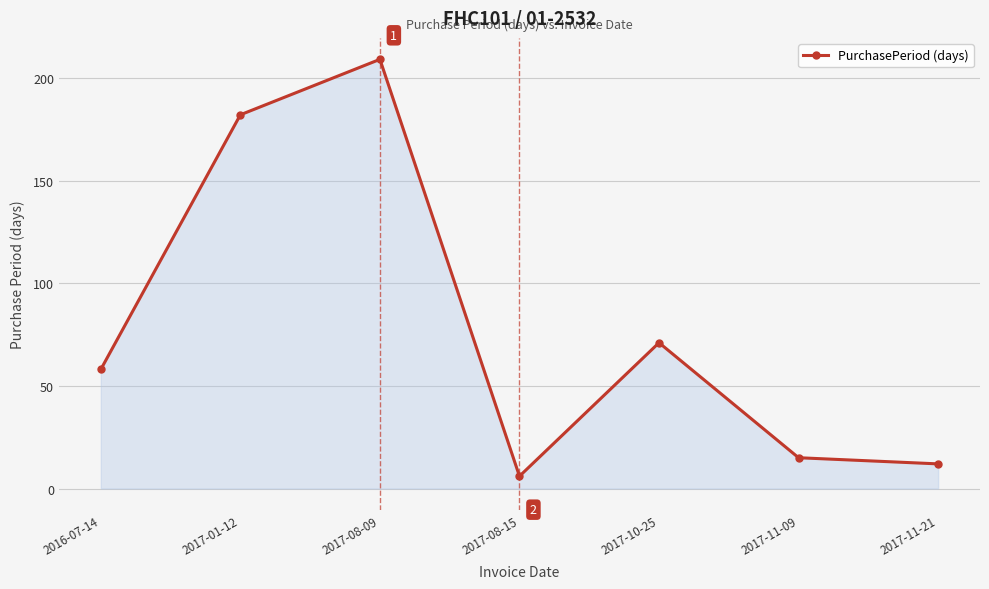

What is the sum of all values?

553